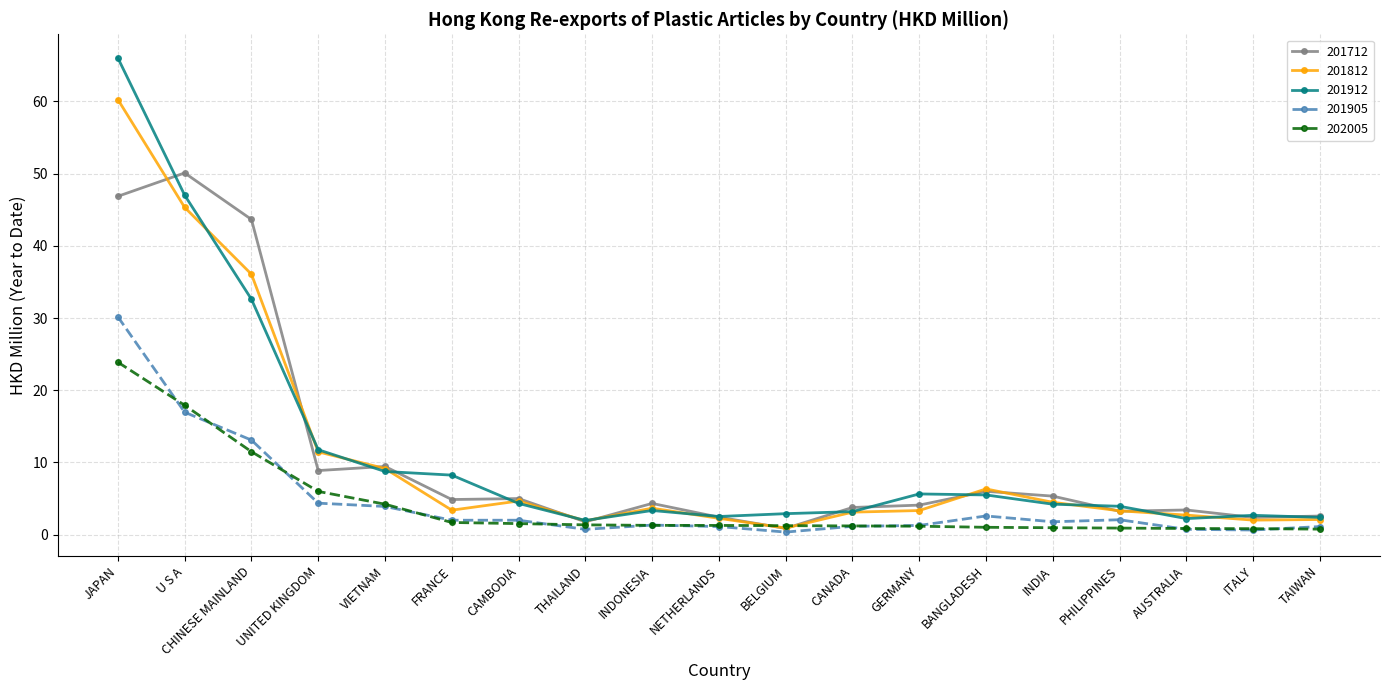

What is the difference between the second highest and minimum values in the 202005 series?

17.2